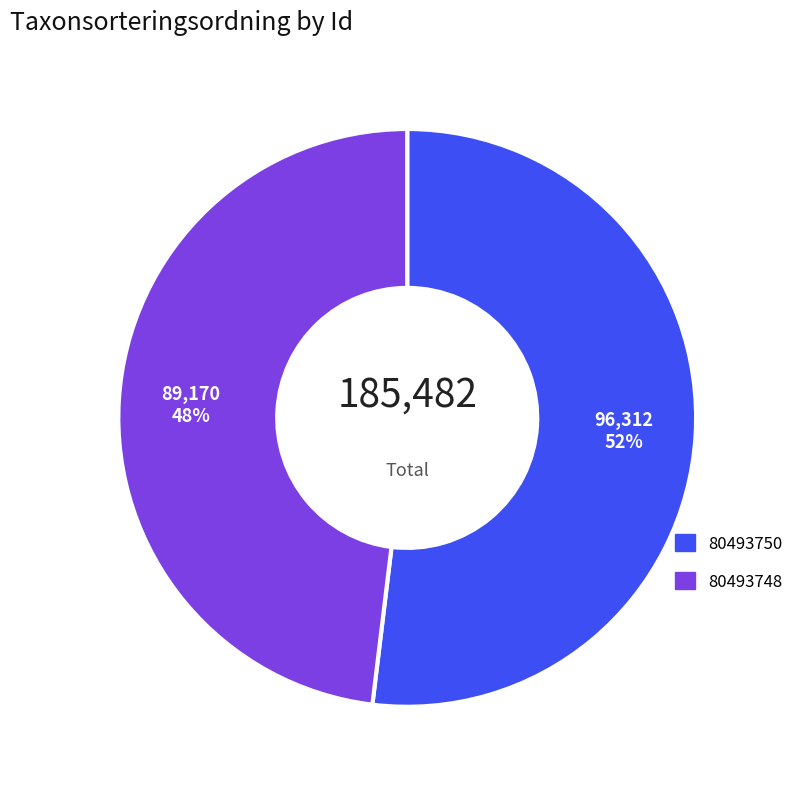

To the nearest percent, what is the difference between the largest and smallest slice percentages?

4%